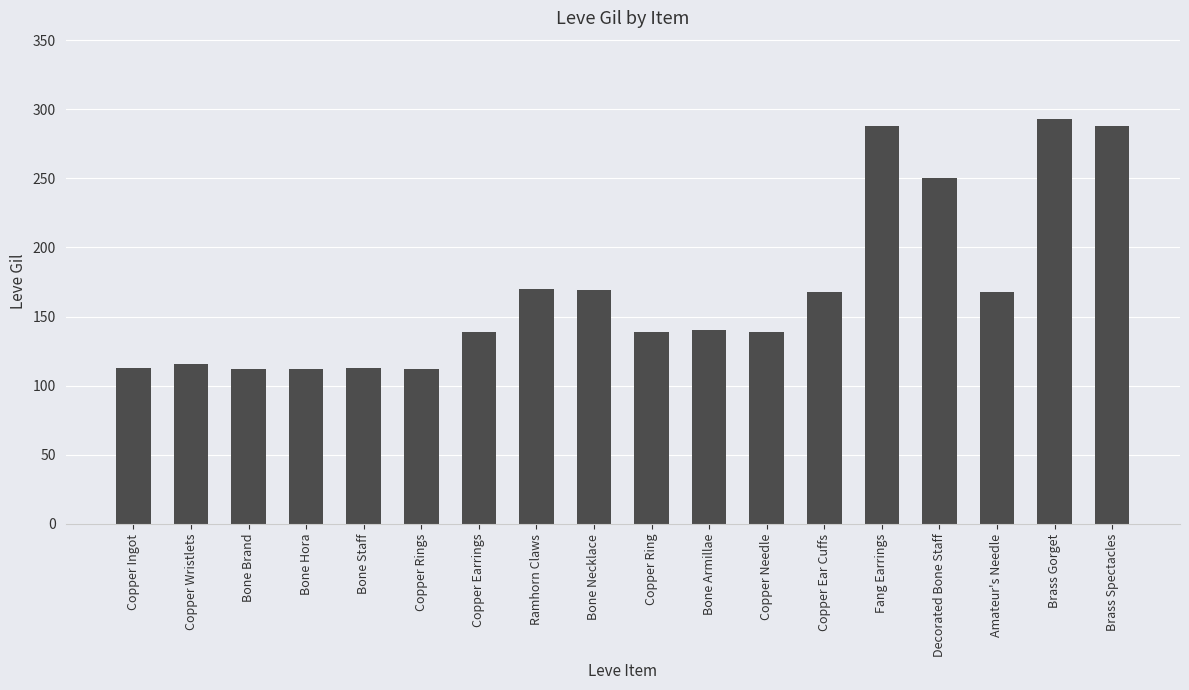

What is the difference between the values at Copper Rings and Copper Ear Cuffs?

56